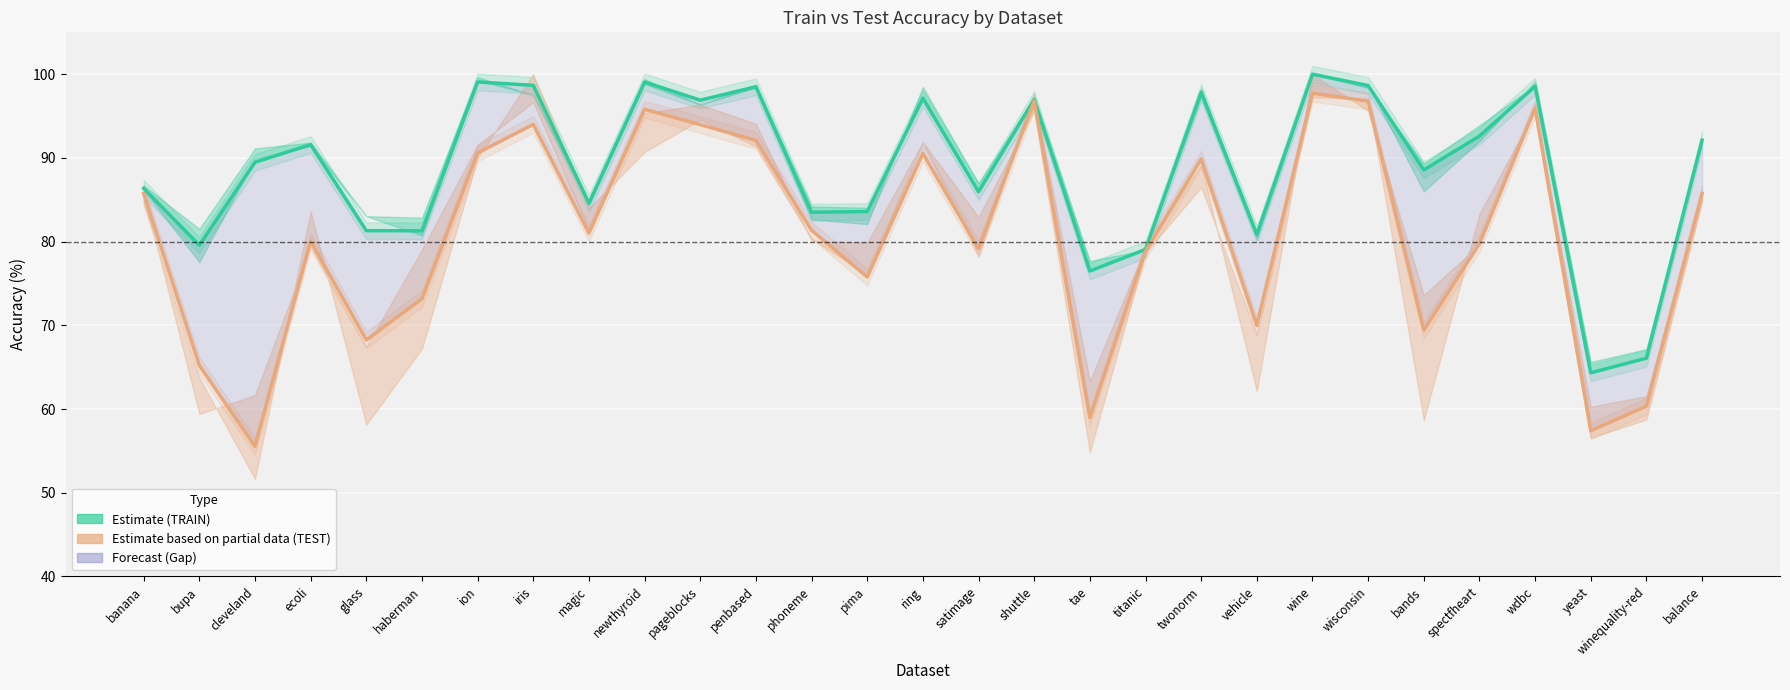

Does the chart display data point markers on the line(s)?

No